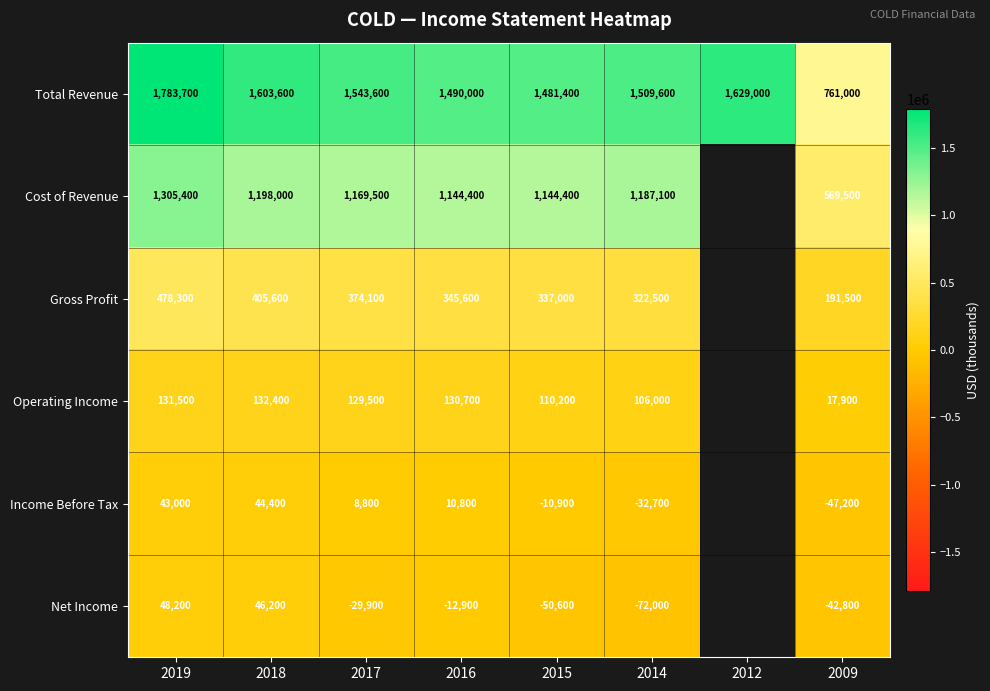

True or false: Income Before Tax has a value of -10900 at 2015.

True